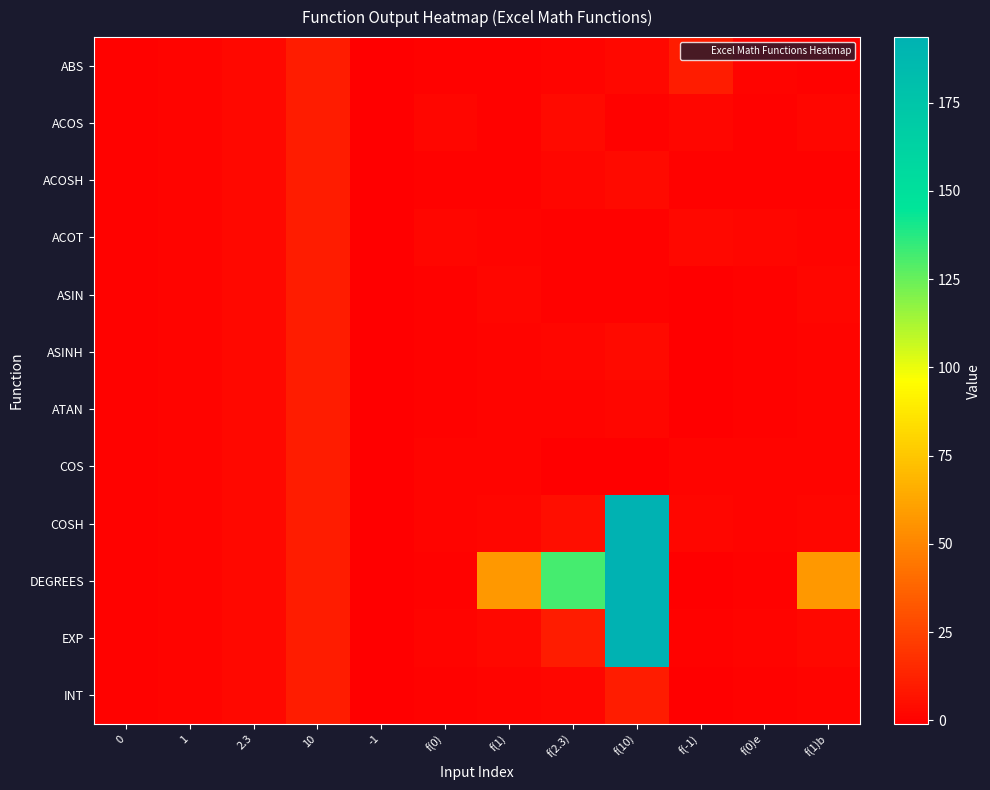

At how many categories does at least one series exceed 28?

4